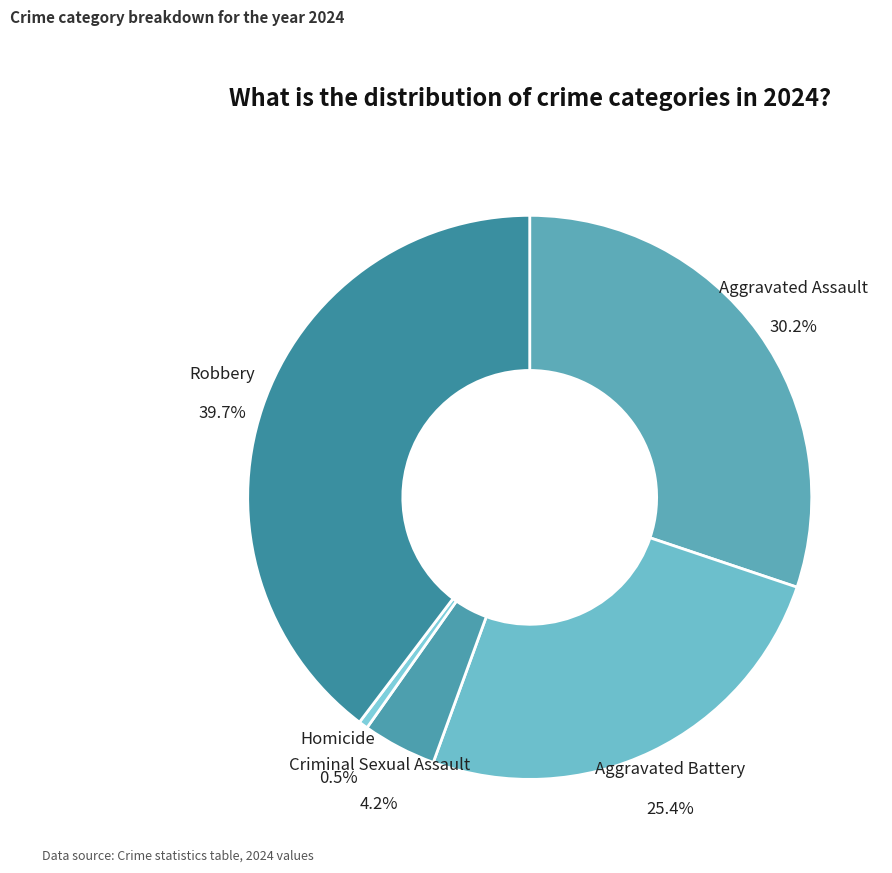

Does any single category account for the majority?

No